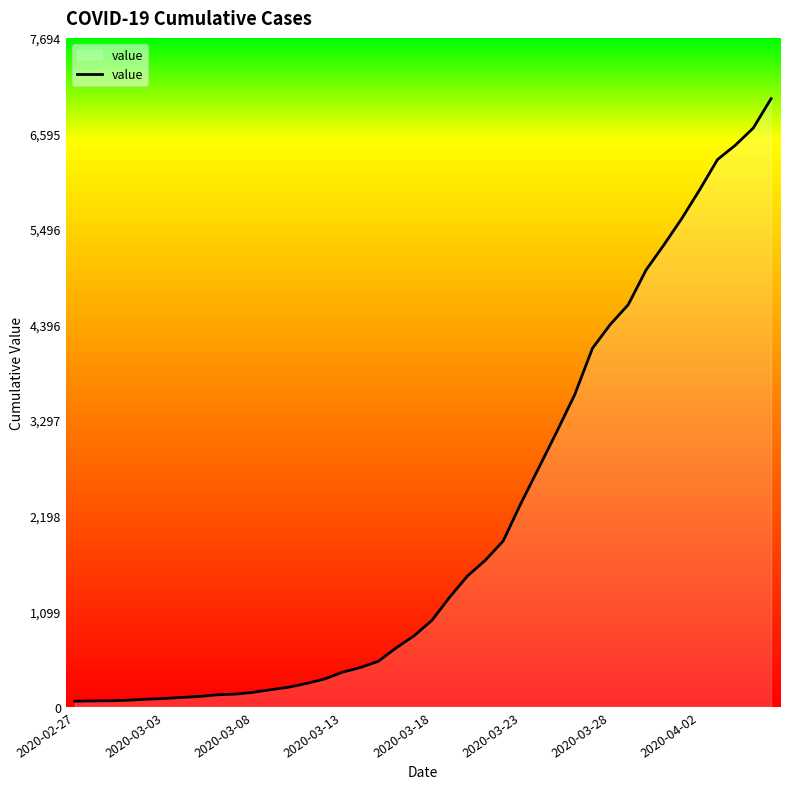

Does the chart have visible grid lines?

No